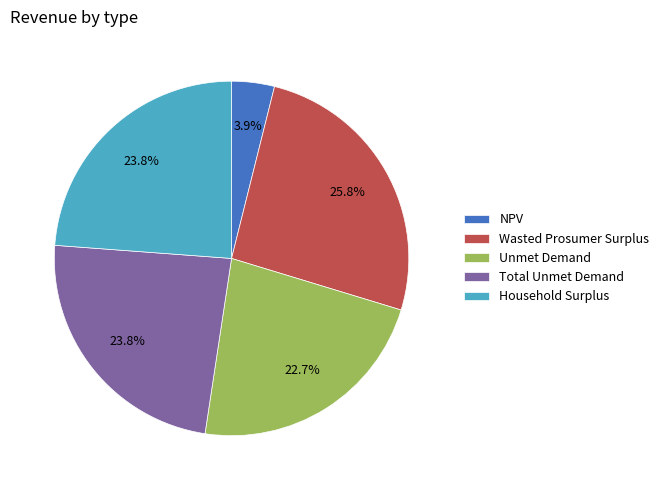

Approximately how many times larger is the value at Total Unmet Demand compared to Unmet Demand?

1.0